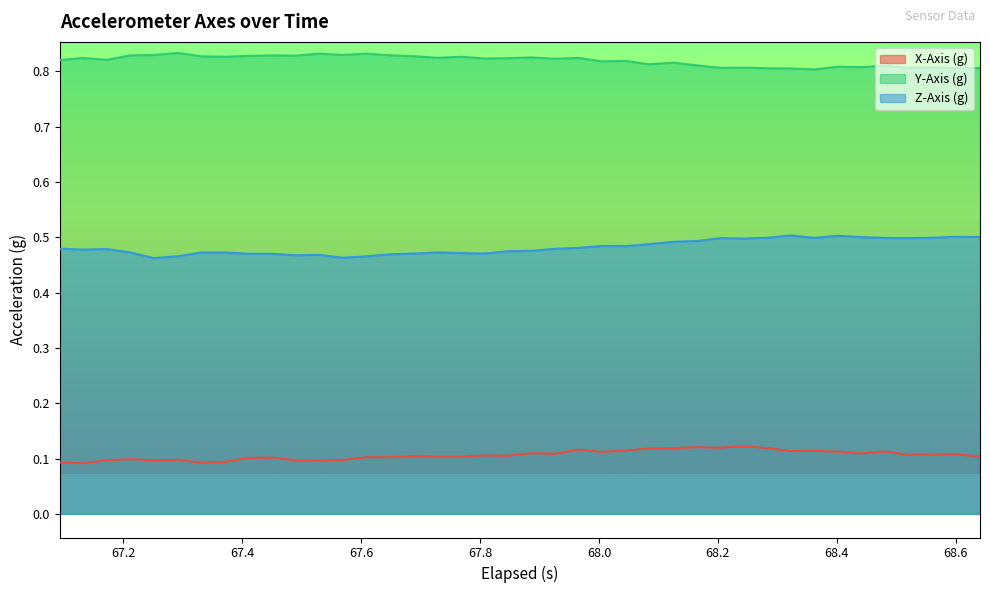

List the series in order of their overall mean, highest first.

Y-Axis (g), Z-Axis (g), X-Axis (g)